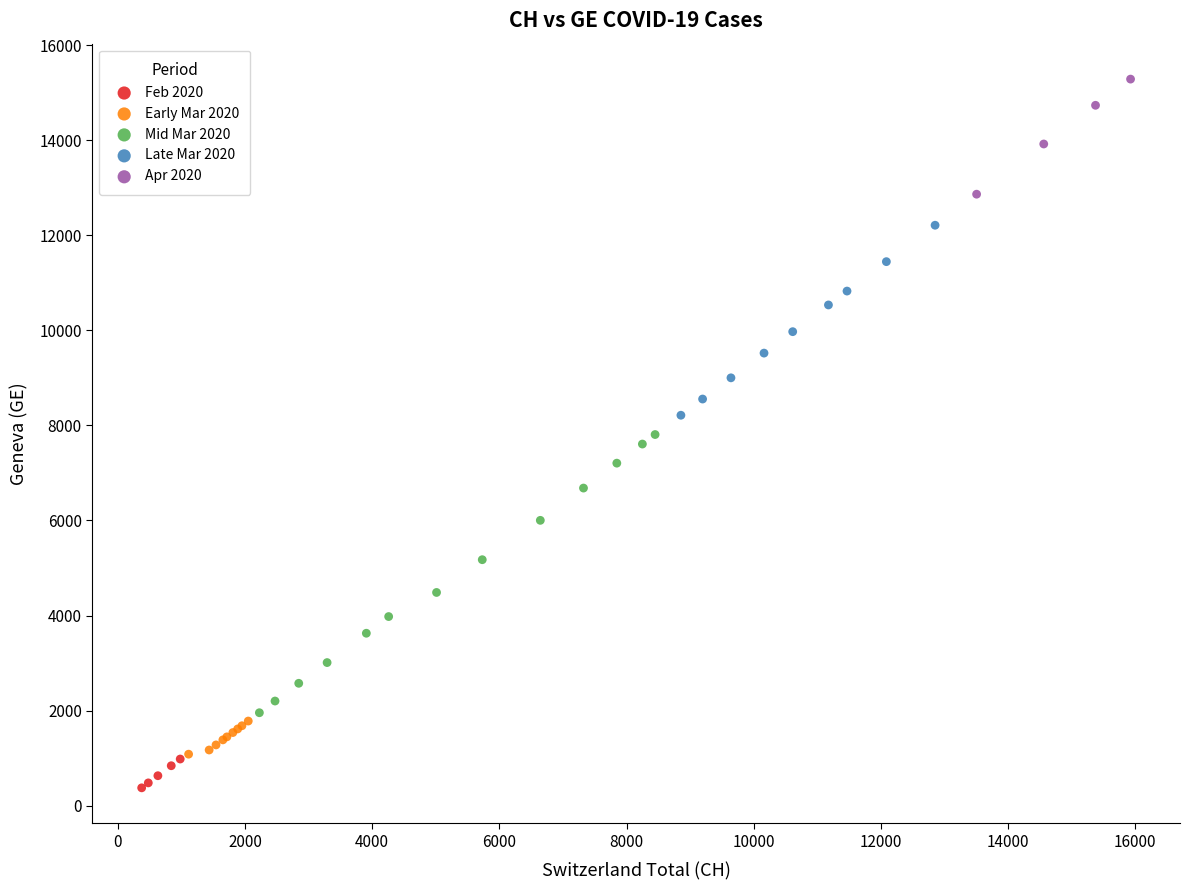

Which series reaches the minimum Y coordinate?

Feb 2020